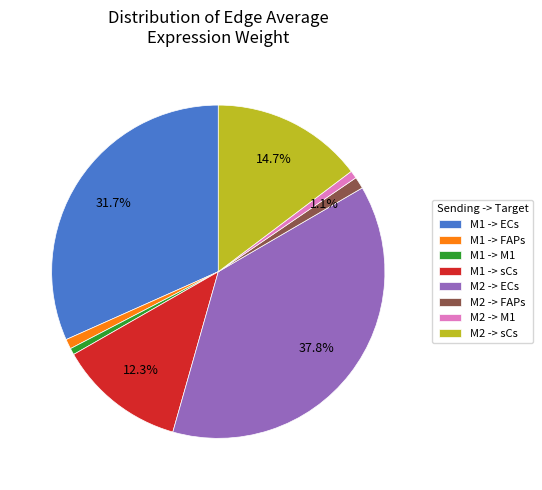

Which has a higher value, M1 -> sCs or M2 -> M1?

M1 -> sCs